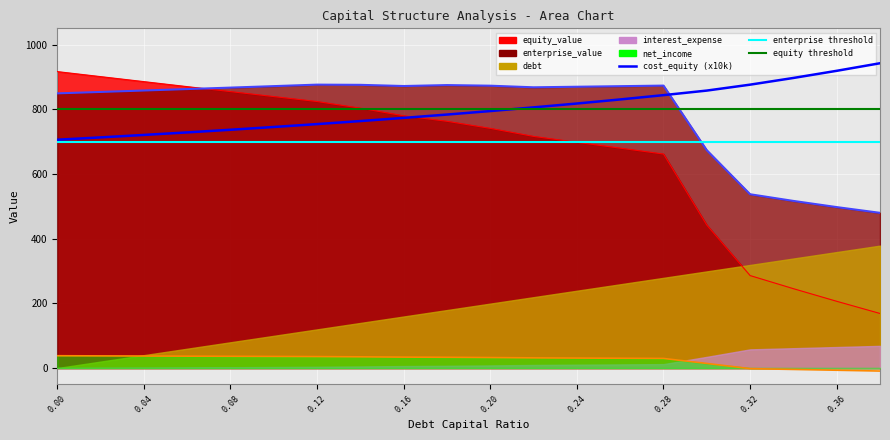

True or false: there are more than 0 points higher than both neighbors.

False